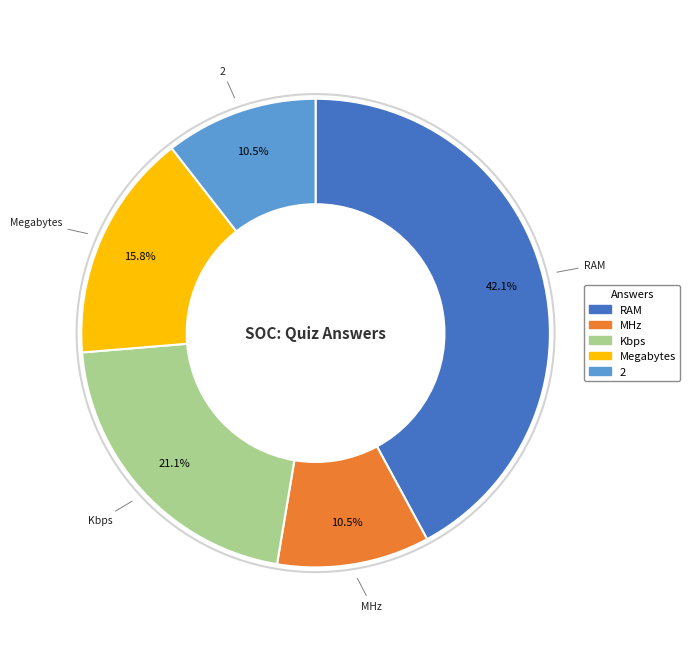

Combined, do 2 and MHz account for over 50%?

No